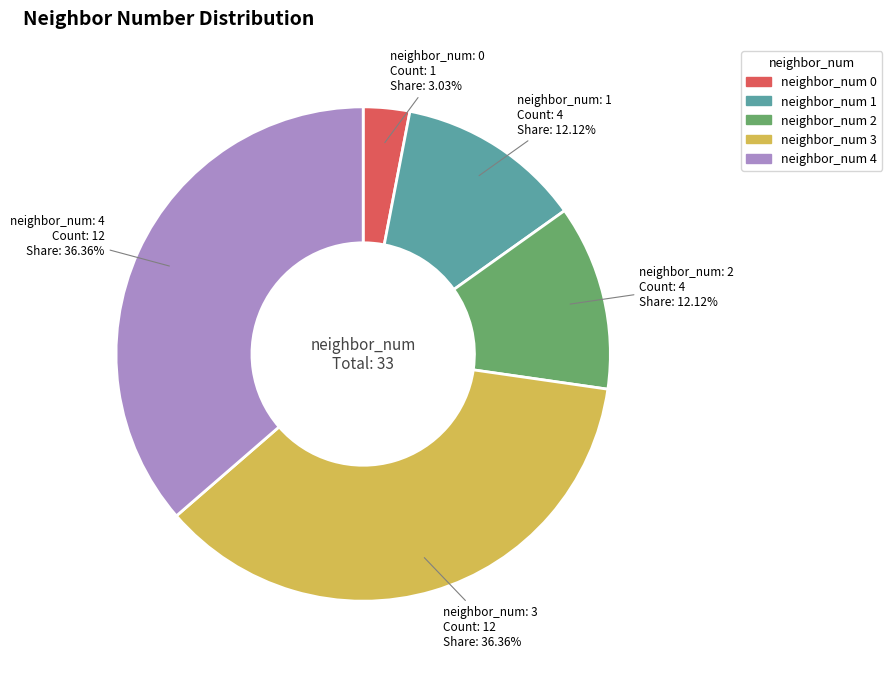

Is there any slice that represents more than half of the pie?

No